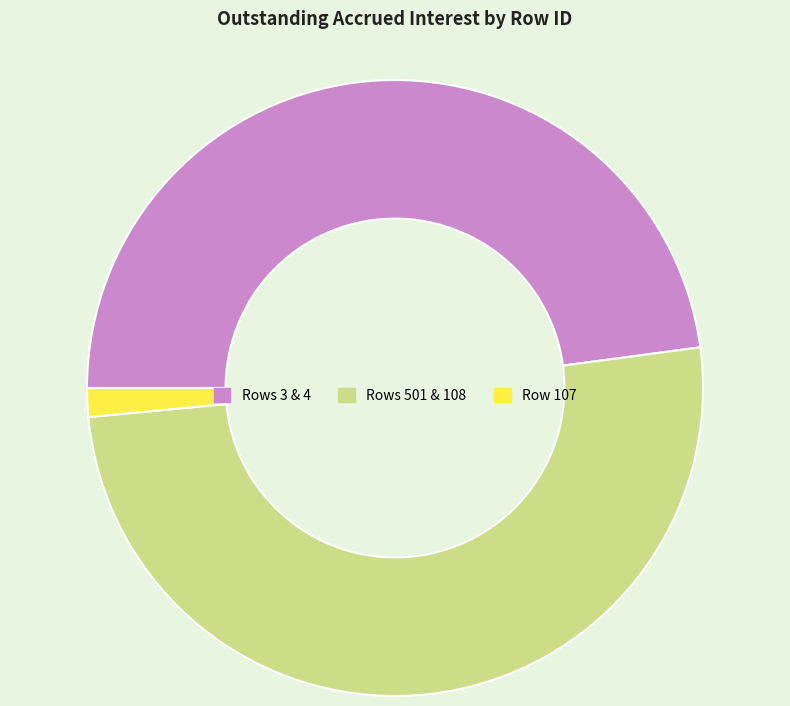

Which category has the biggest portion of the pie?

Rows 501 & 108